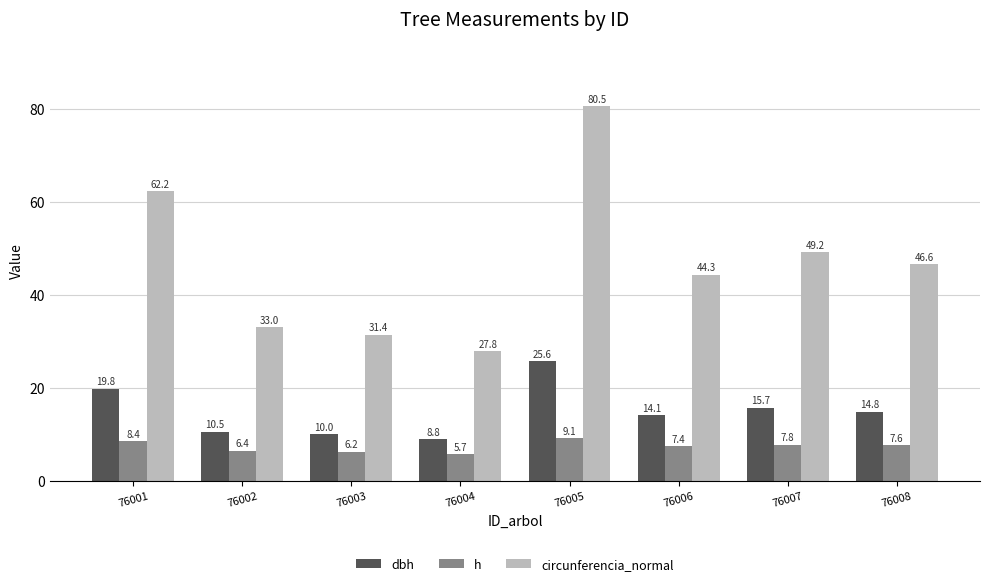

What is the highest value of the dbh series?

25.6